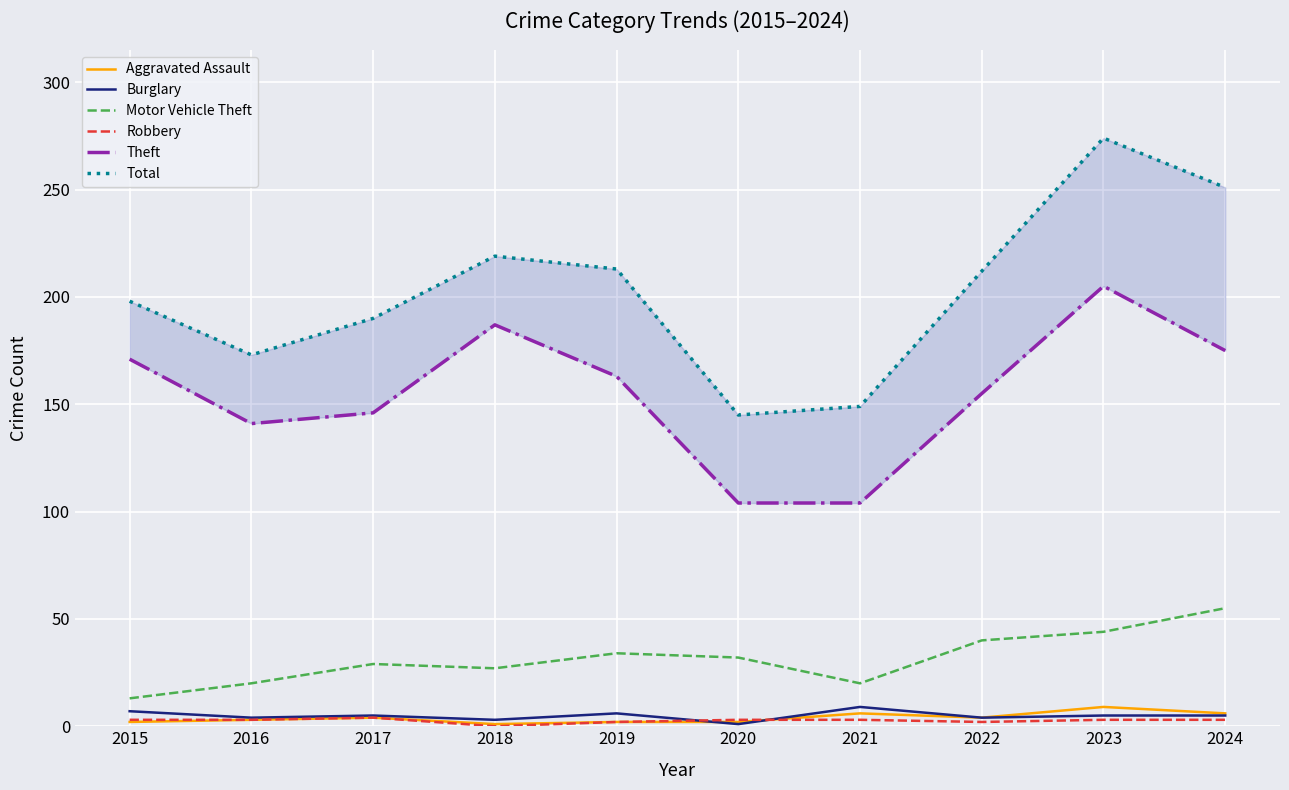

At which category does Theft reach its first local peak?

2018